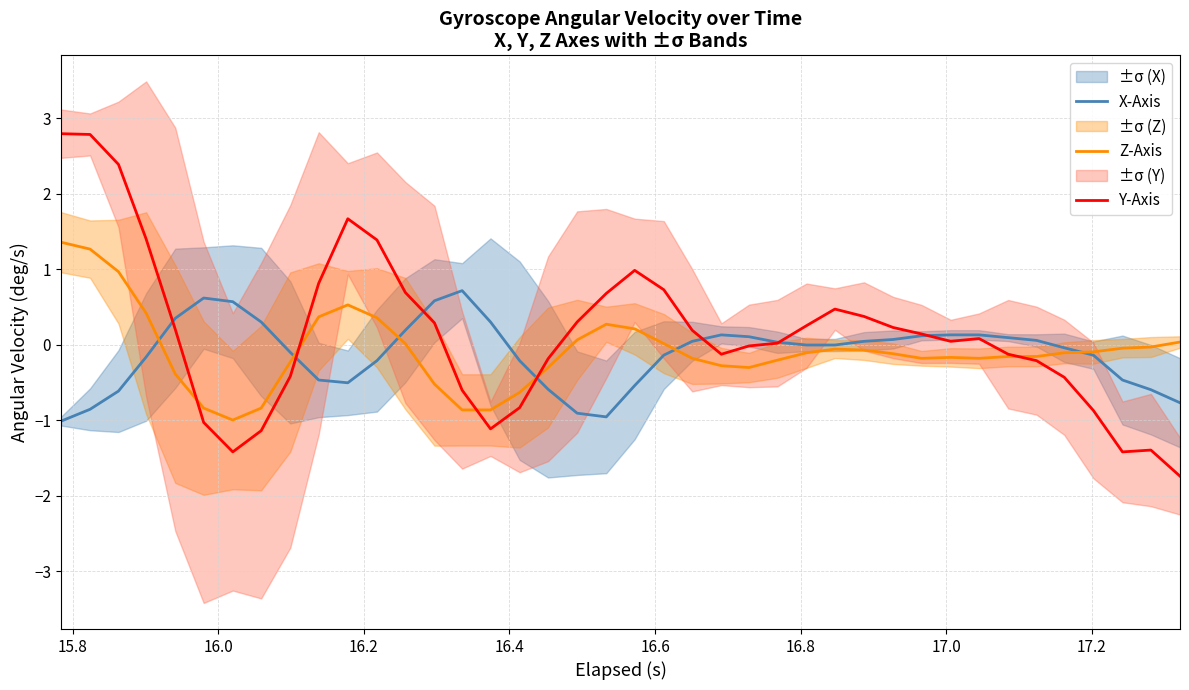

What is the highest value of the Z-Axis series?

1.4